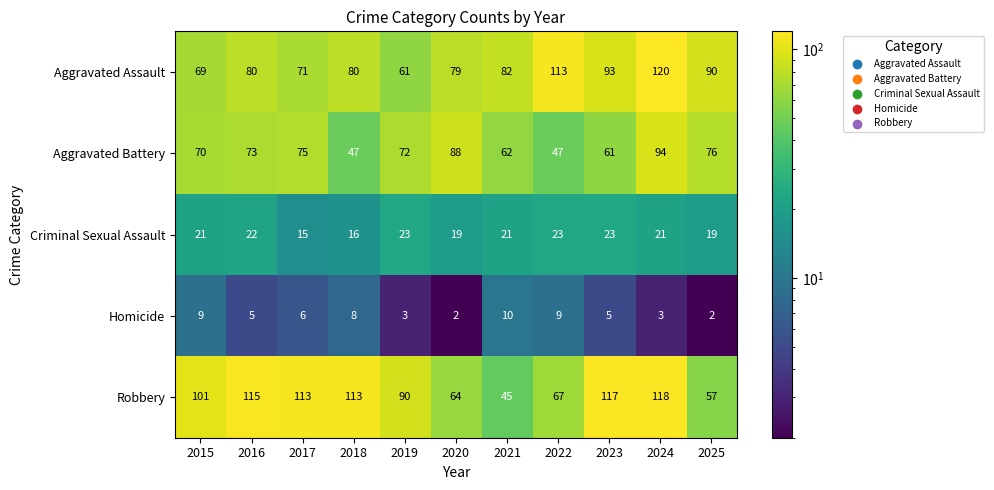

Which series has the largest total across all categories?

Robbery